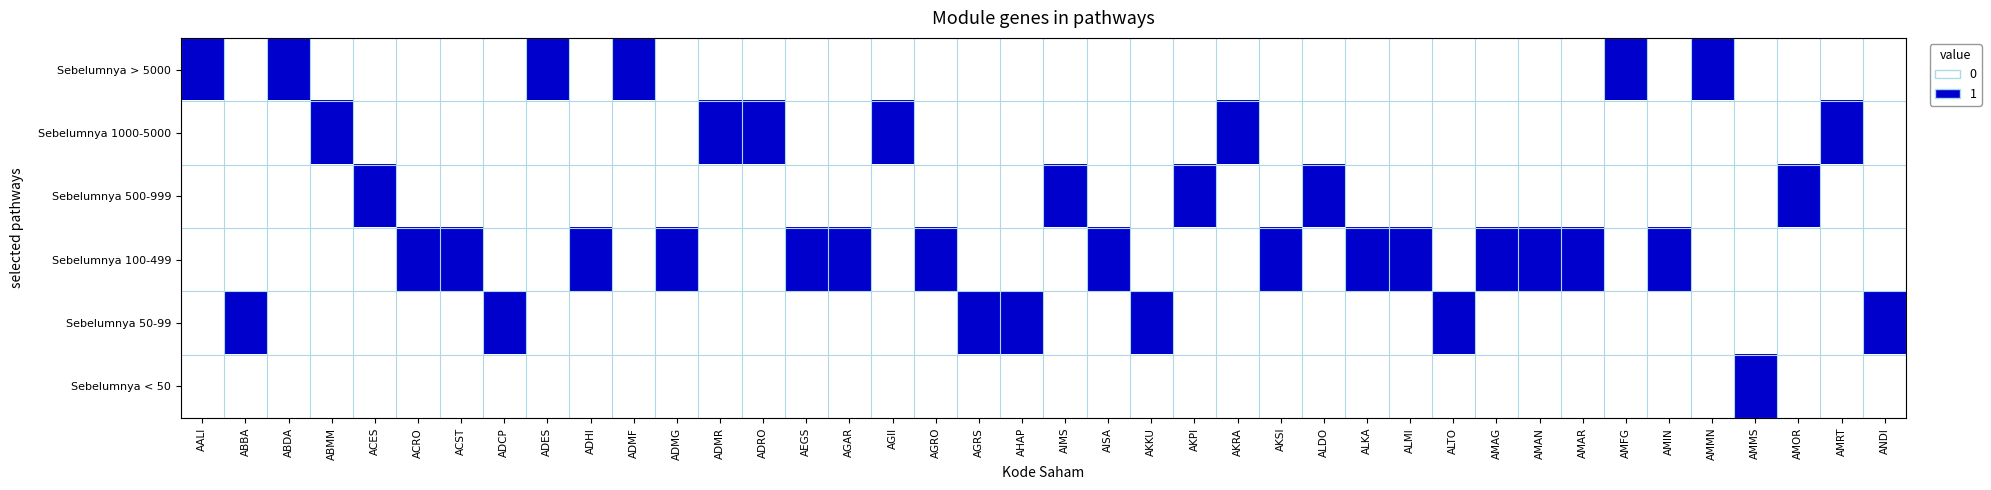

Which series has the largest range (max minus min)?

Sebelumnya > 5000